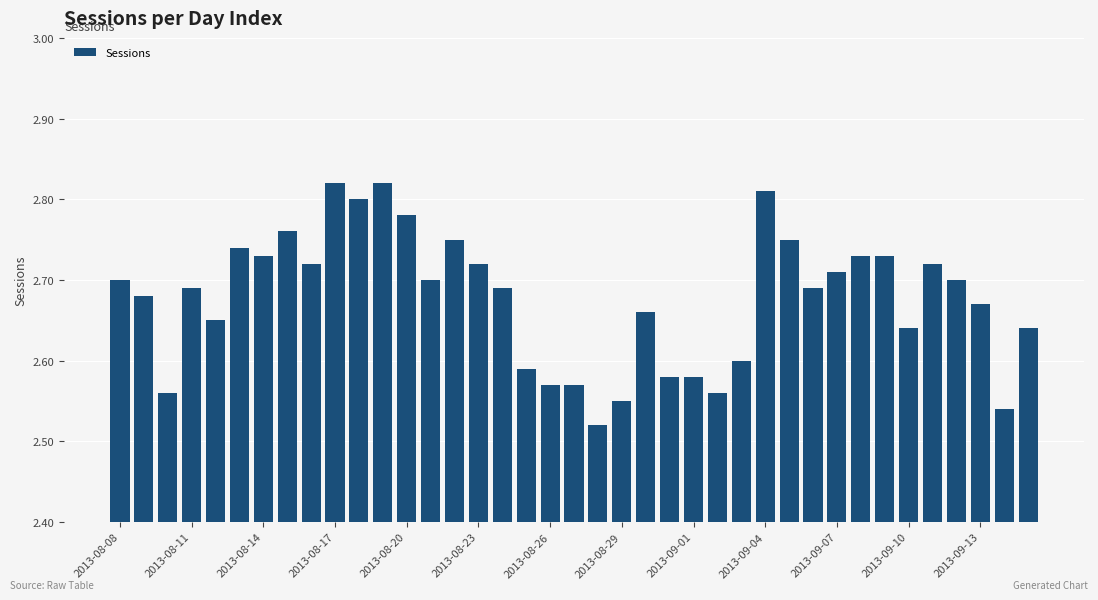

Count the values in the range 2 to 3.

39